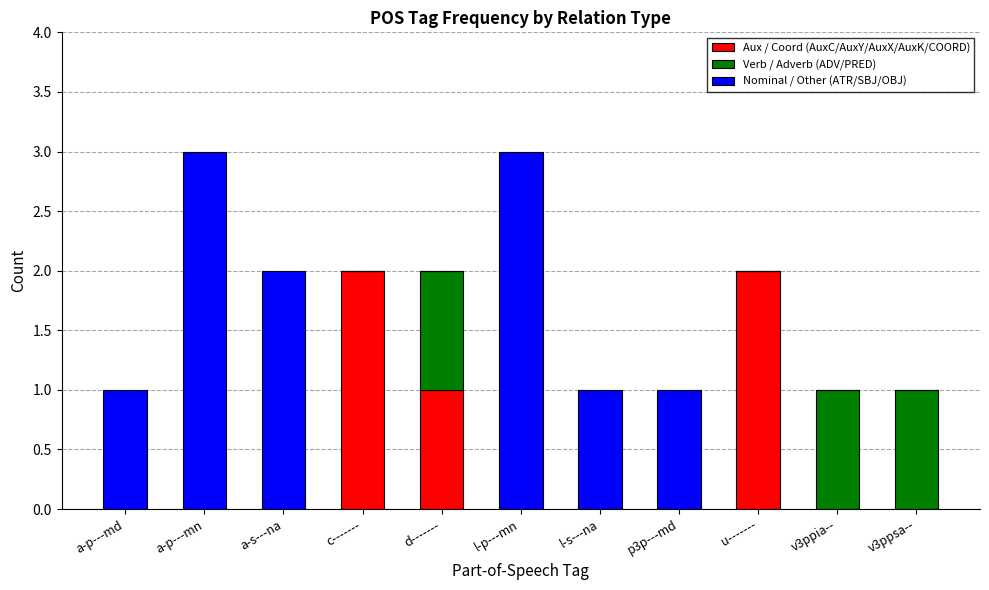

What is the sum of all Aux / Coord (AuxC/AuxY/AuxX/AuxK/COORD) values?

5